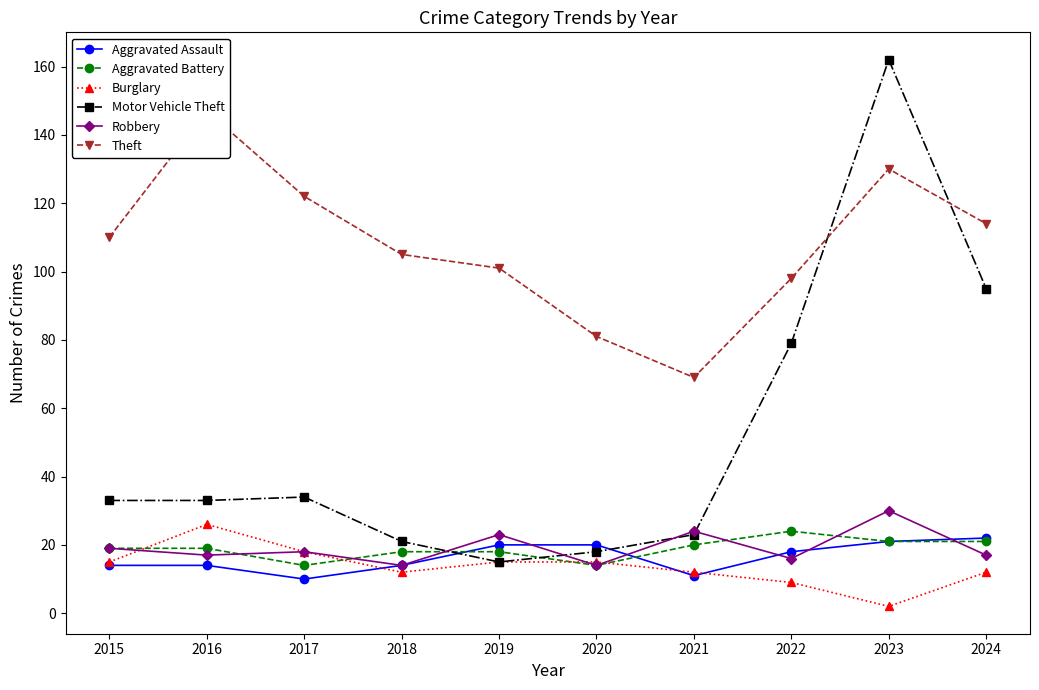

How many values in the Robbery series exceed 18?

4